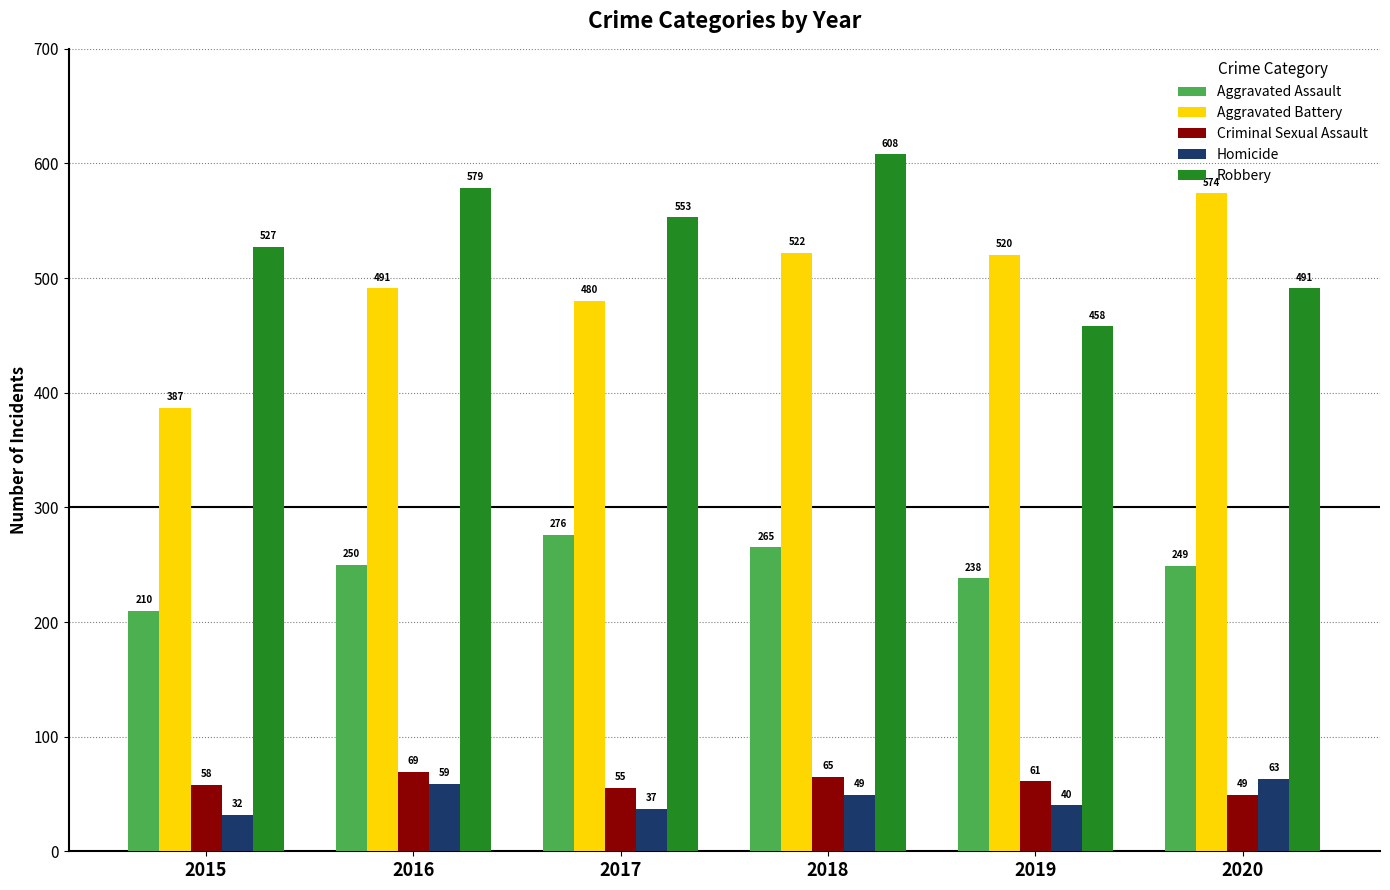

Reading left to right, what are all the values shown in this chart?

Aggravated Assault: 210	250	276	265	238	249
Aggravated Battery: 387	491	480	522	520	574
Criminal Sexual Assault: 58	69	55	65	61	49
Homicide: 32	59	37	49	40	63
Robbery: 527	579	553	608	458	491